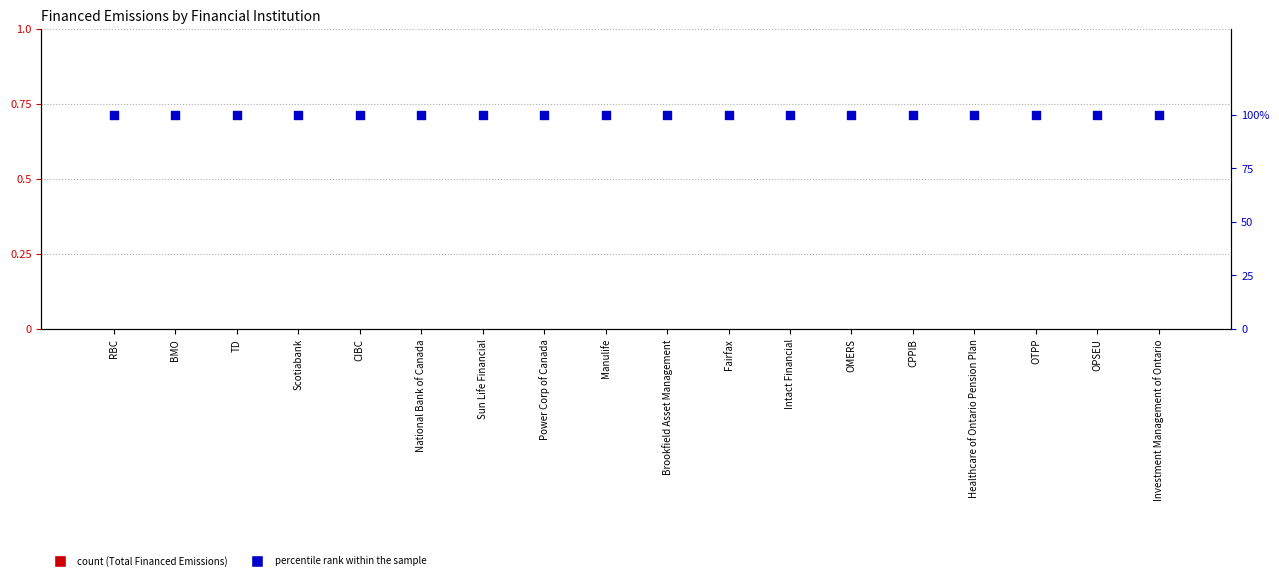

Which series contains the lowest Y value?

Total Financed Emissions